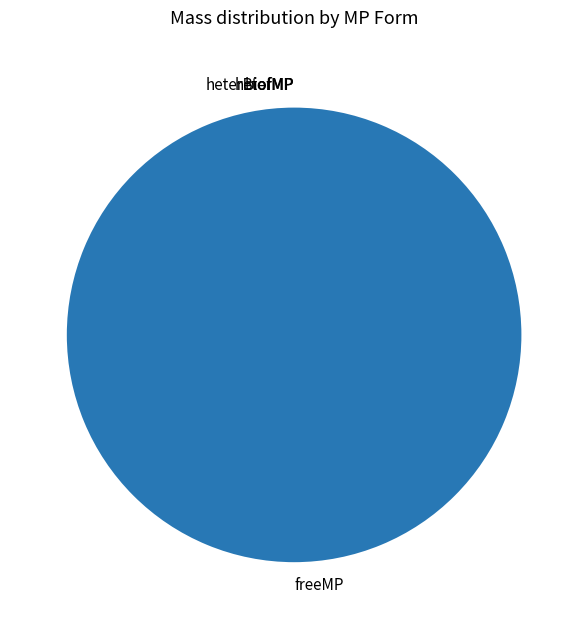

The biofMP slice represents 5% of the pie. True or false?

False